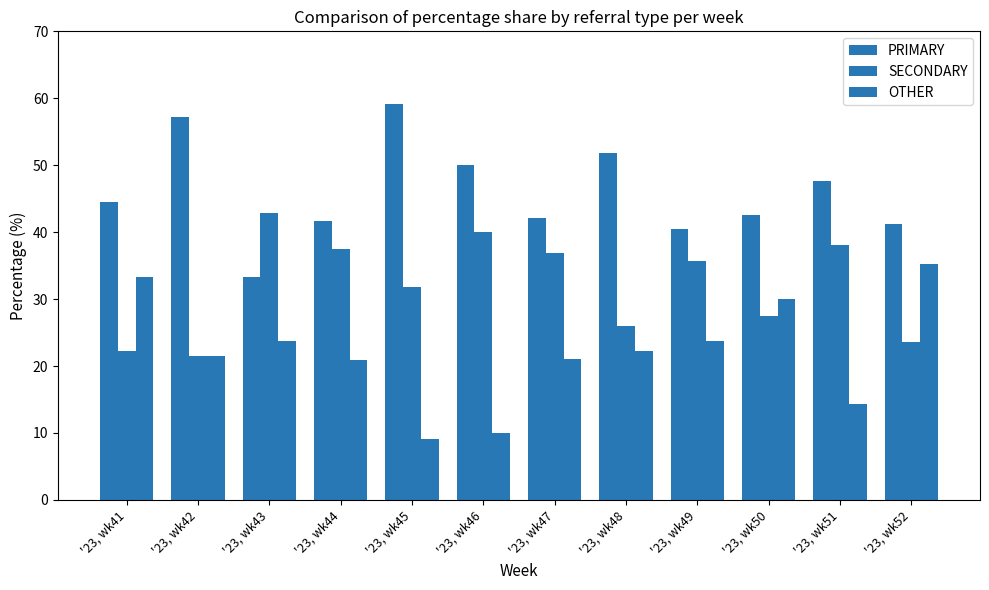

What is the spread (max minus min) of values at '23, wk50?

15.0